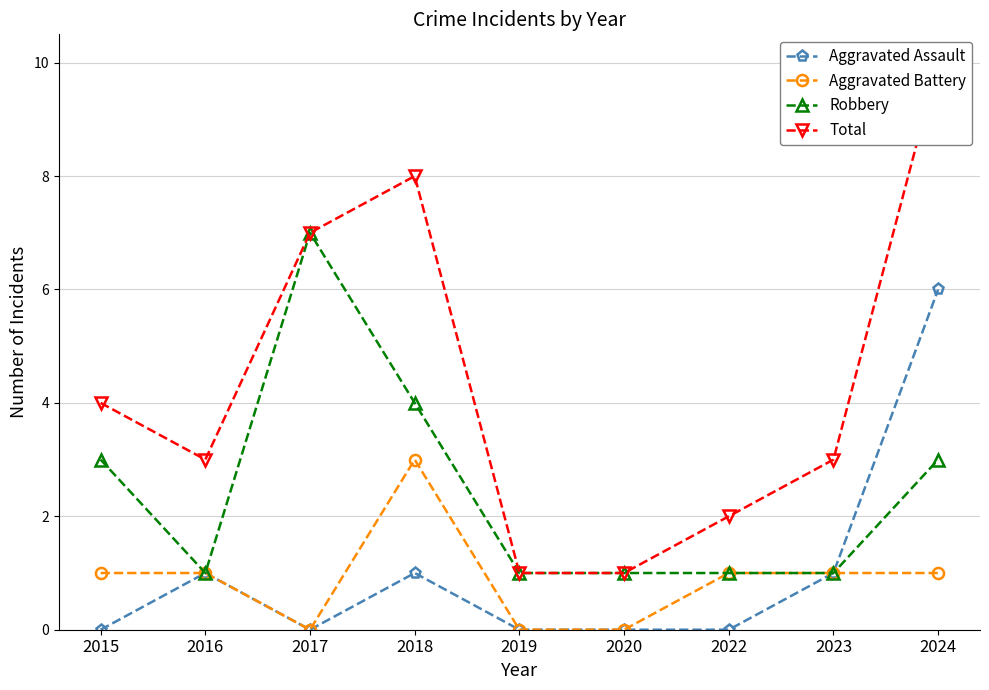

The Aggravated Battery series shows 1 at 2023. True or false?

True